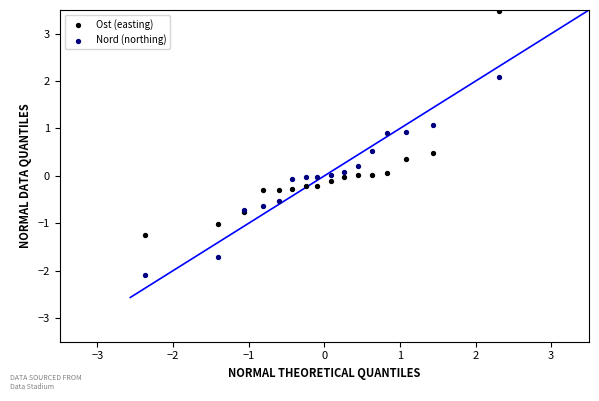

Which series reaches the minimum Y coordinate?

Nord (northing)